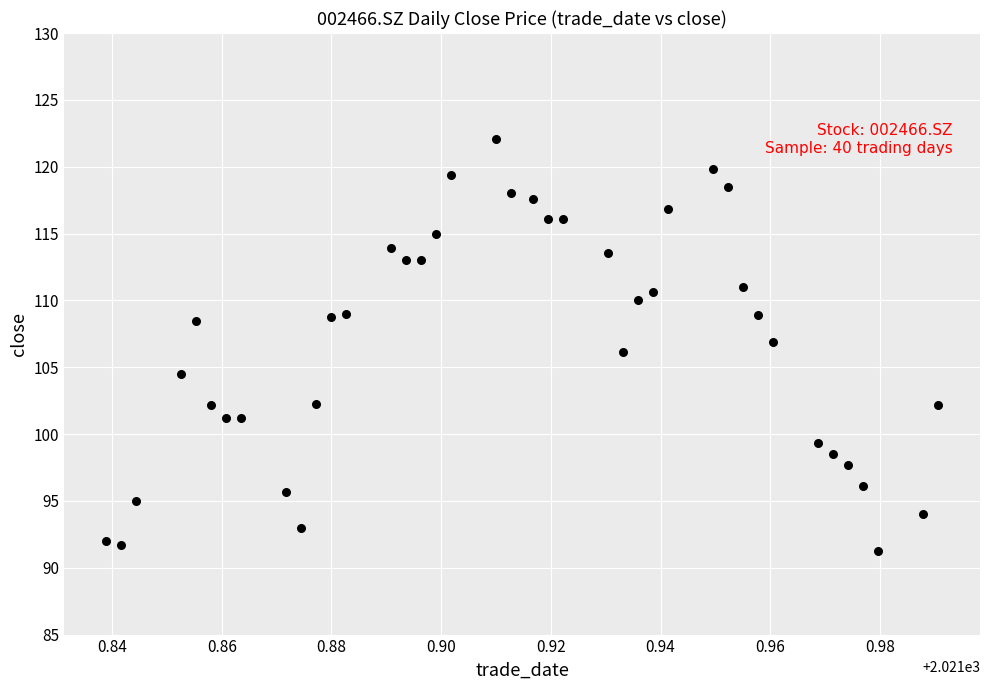

What is the range of Y values (max minus min)?

30.8